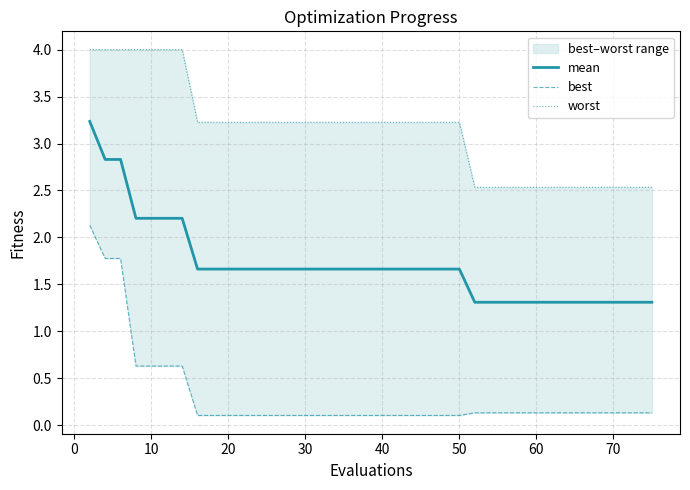

What is the average value of the best series?

0.3